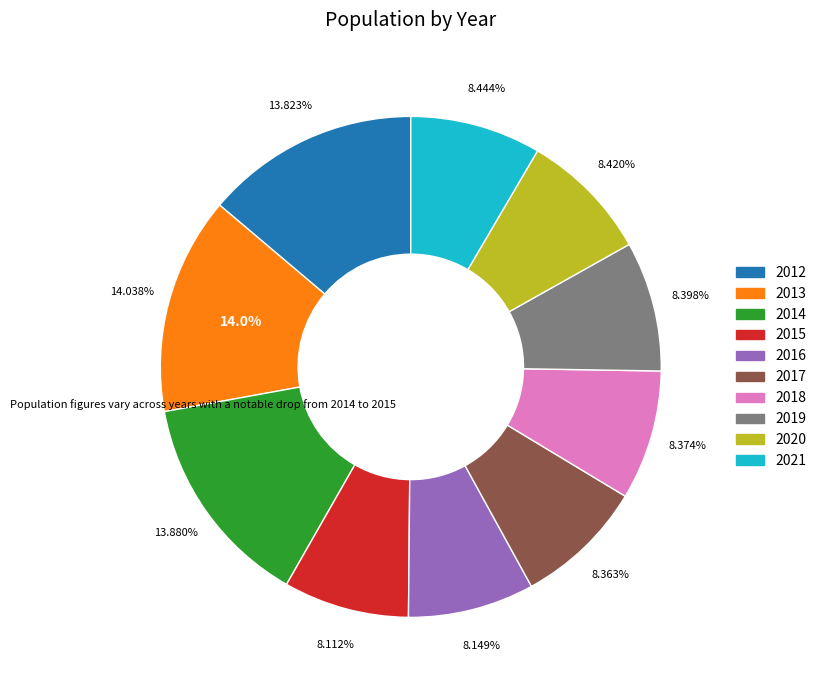

What is the largest slice in the pie chart?

2013